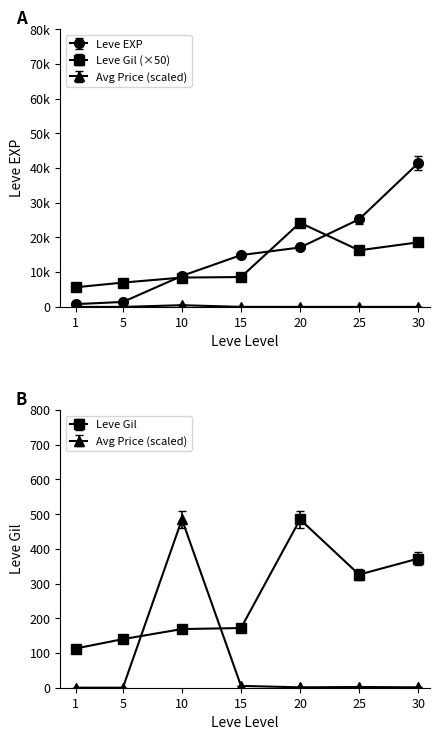

Which label corresponds to the largest value in the chart?

30